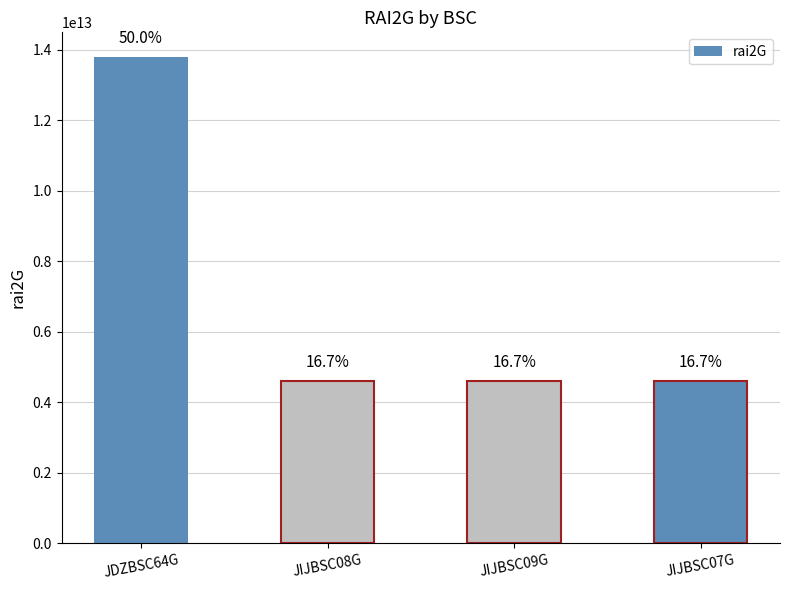

How many bars are there in total?

4